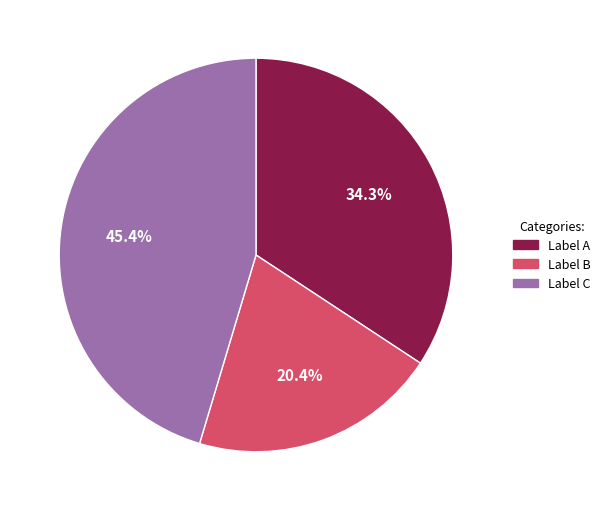

How many segments does this pie chart have?

3